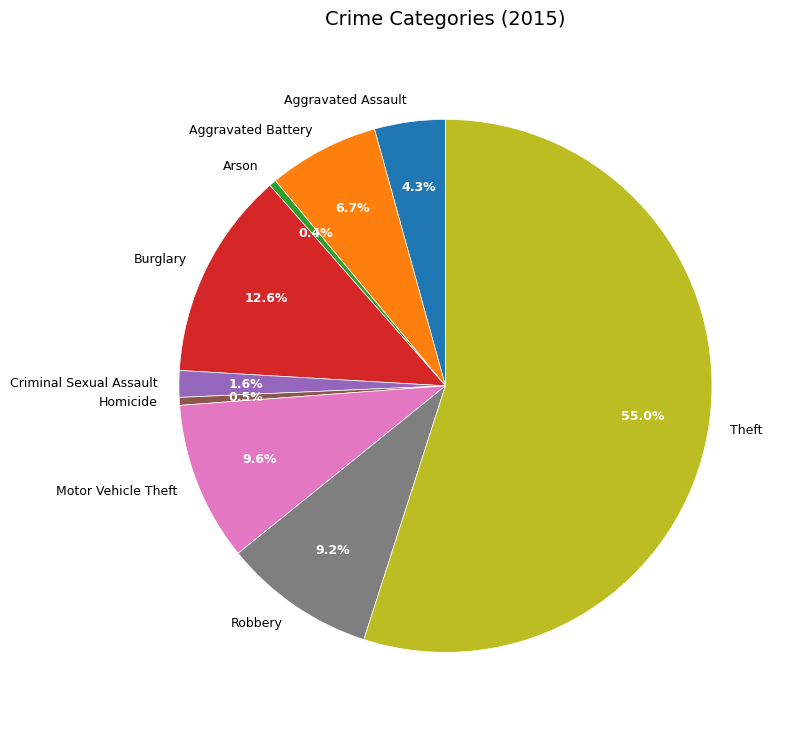

What is the largest slice in the pie chart?

Theft